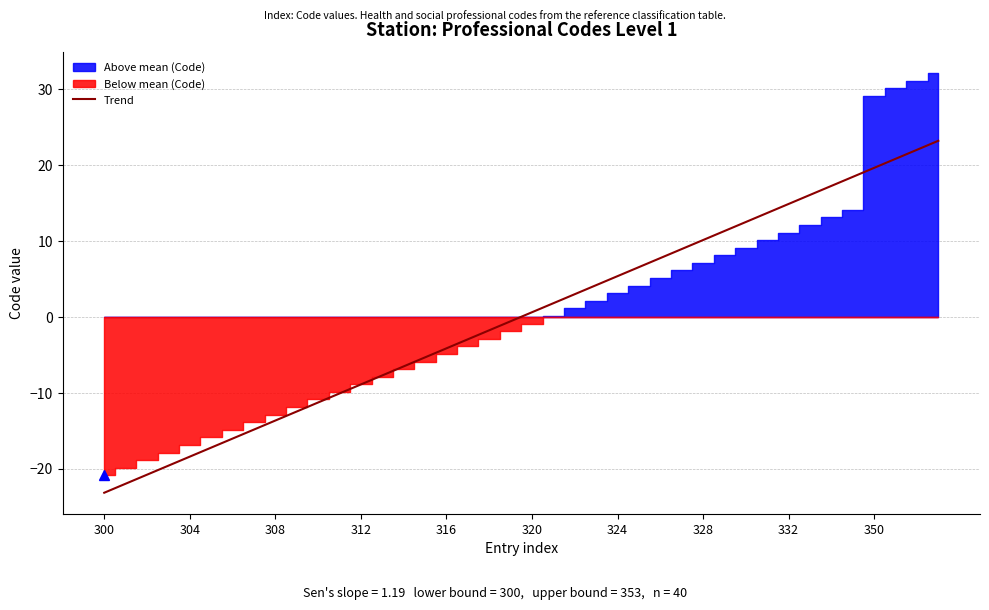

What is the minimum value shown in the chart?

-23.2